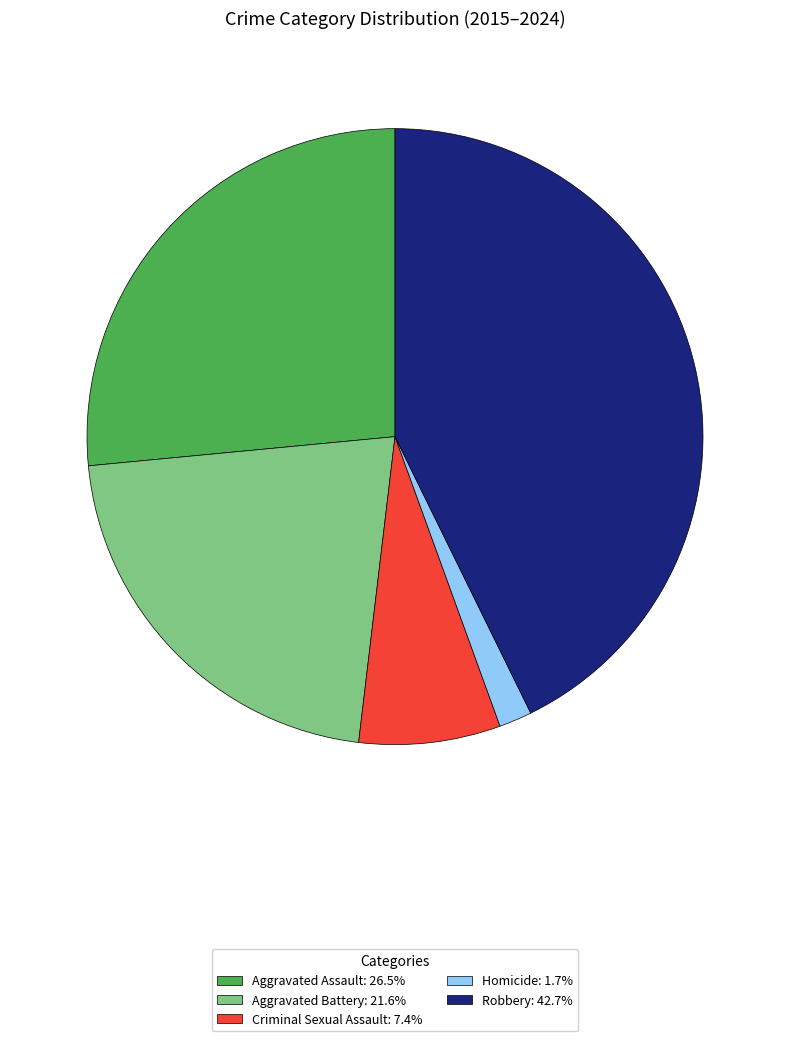

Does Aggravated Assault: 26.5% represent more than half of the total?

No